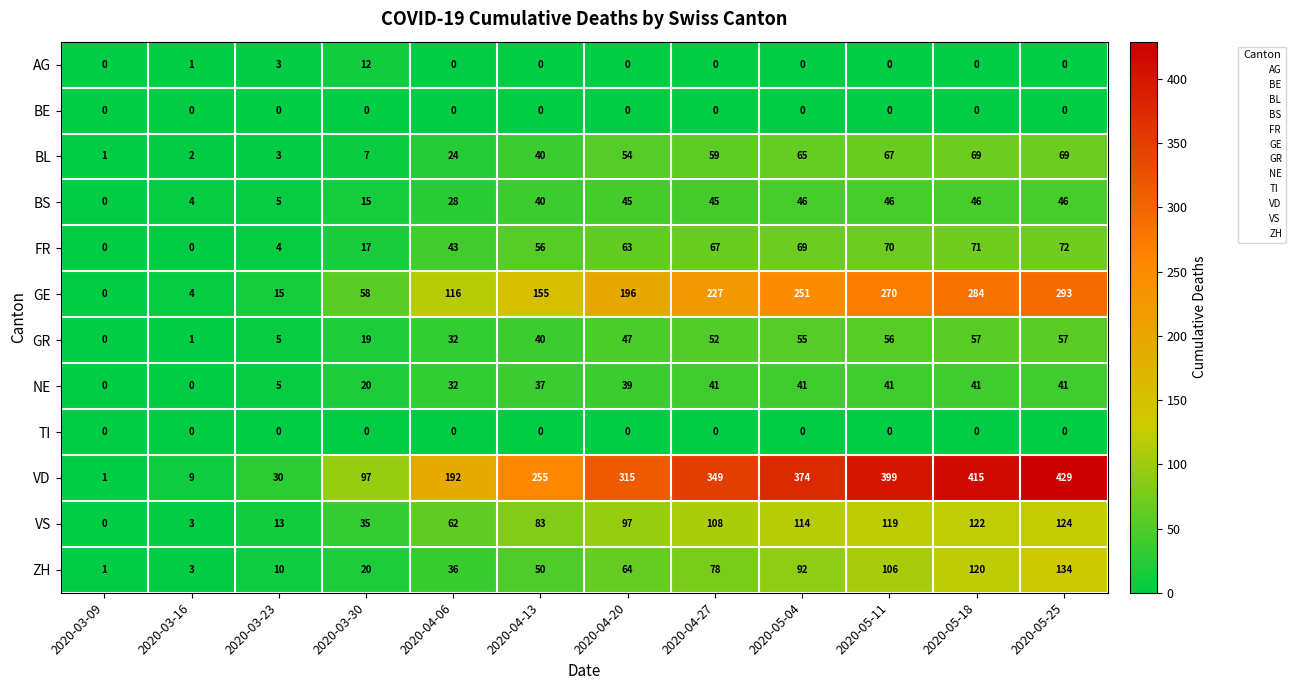

At which label is VD closest to 215?

2020-04-06